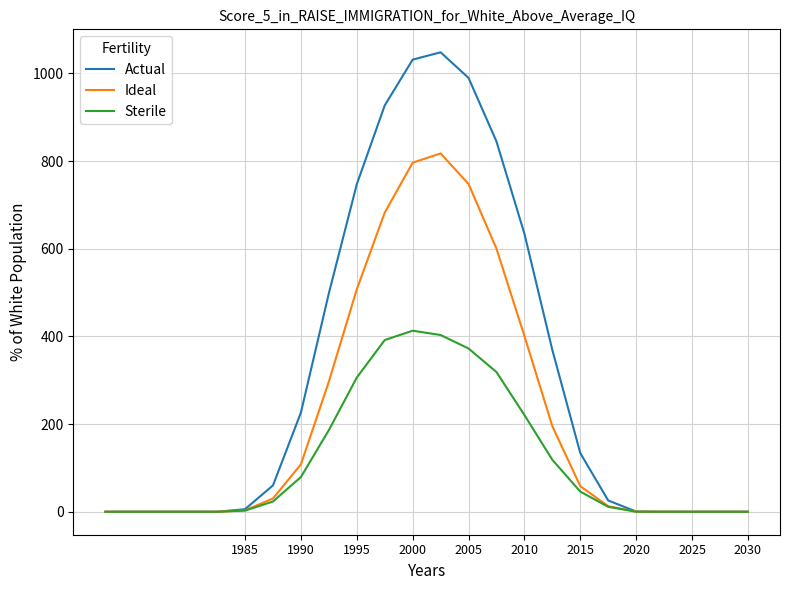

List the series in order of their overall mean, highest first.

Actual, Ideal, Sterile